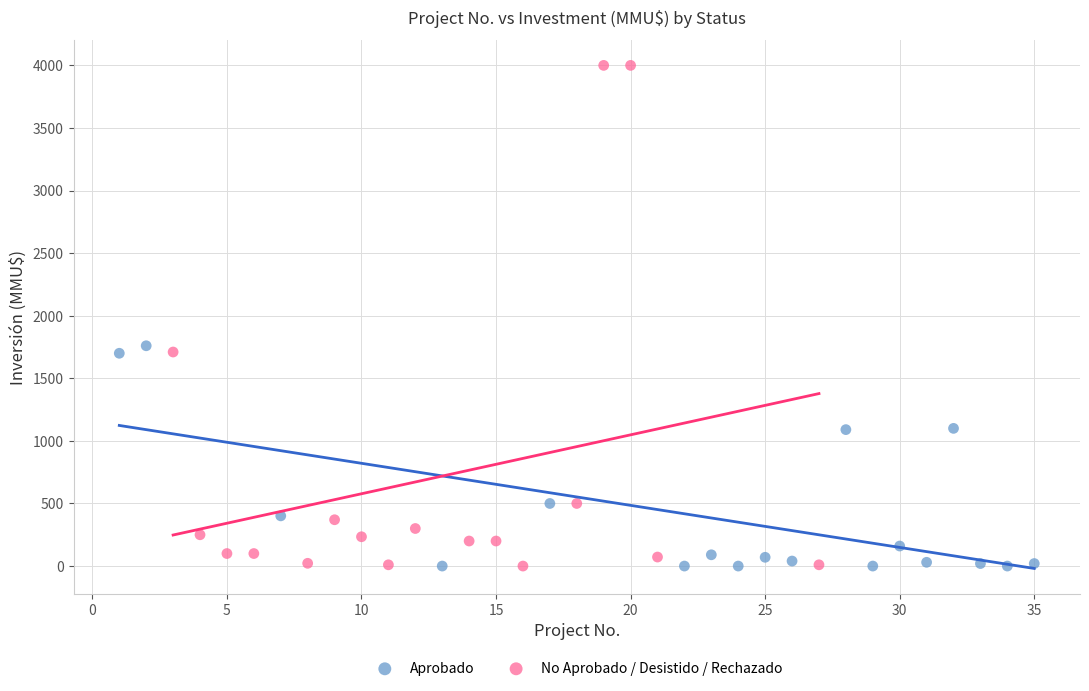

Which series has the largest Y range (max minus min)?

No Aprobado / Desistido / Rechazado